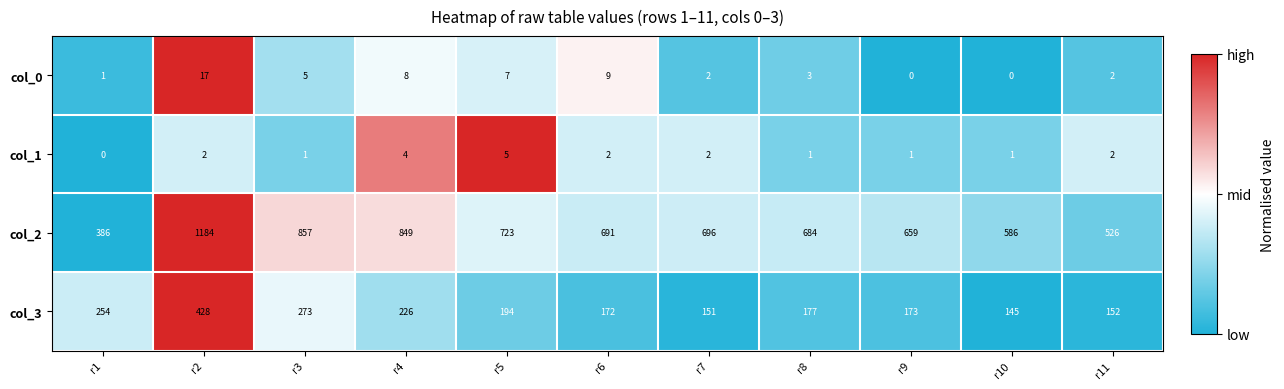

Which category has the highest value across all series?

r2